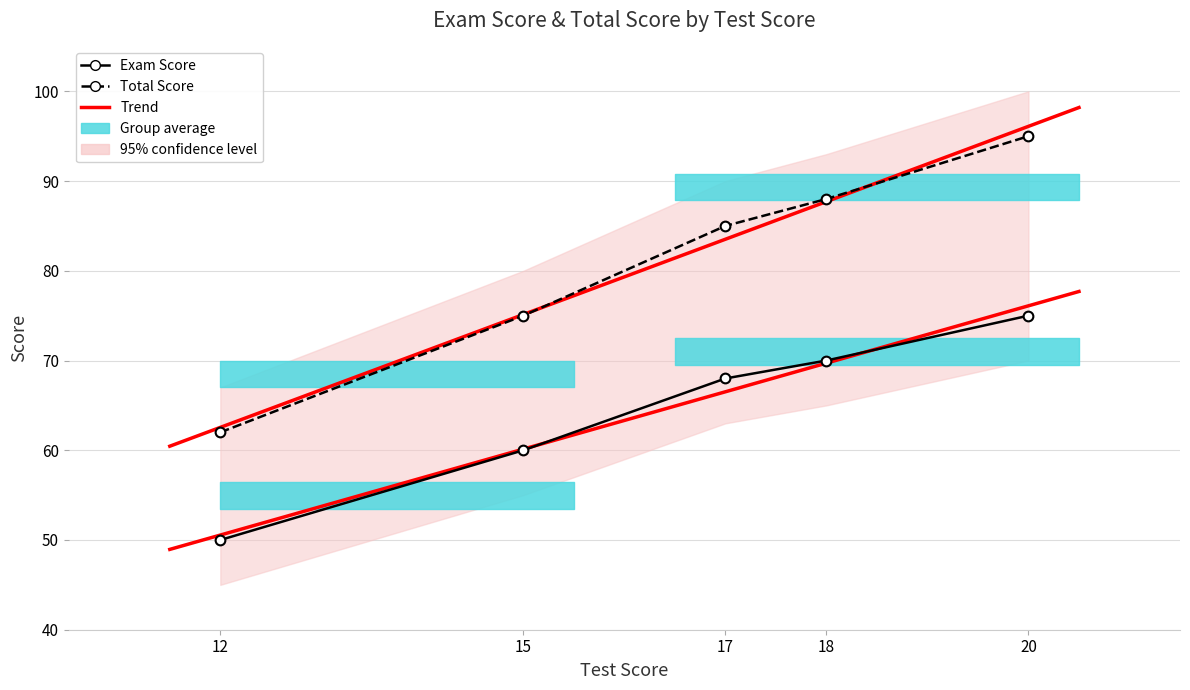

Which series has the largest range (max minus min)?

Total Score